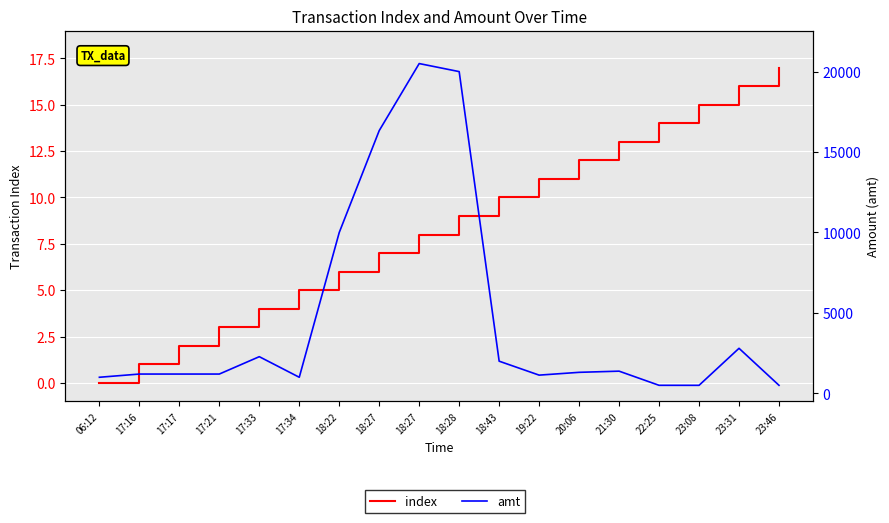

At which label does index reach its minimum?

06:12